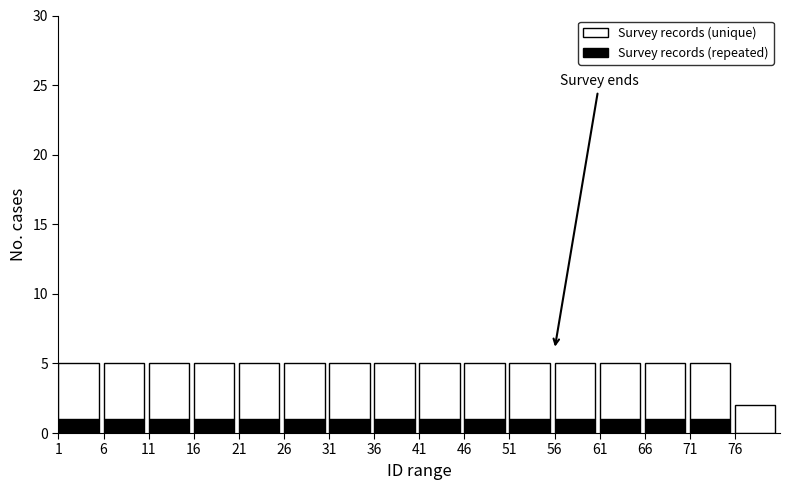

What is the total value across all series at 6?

5